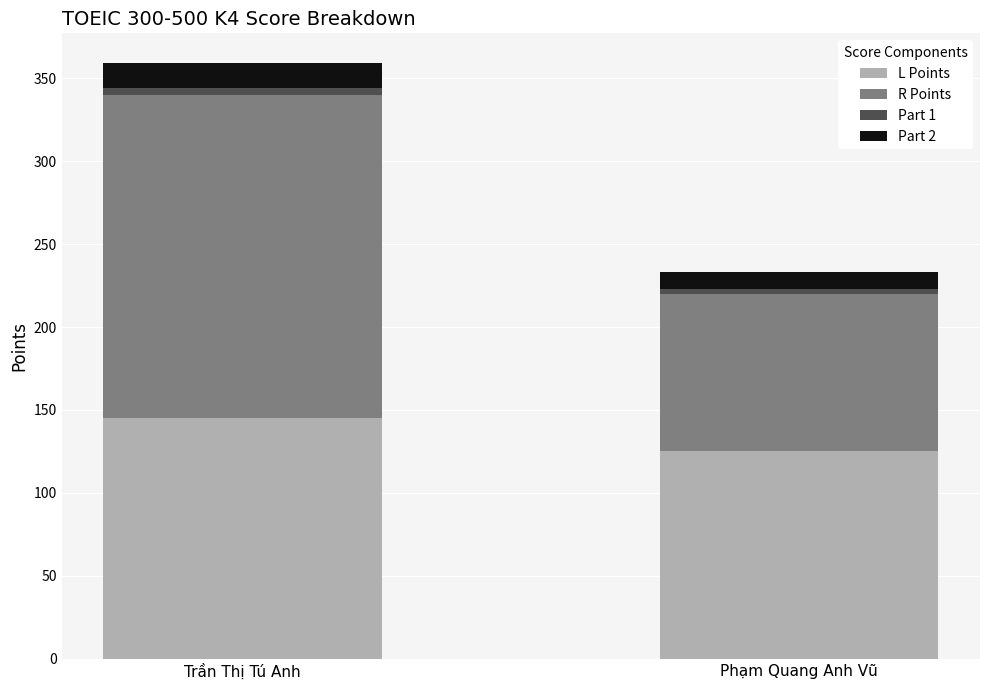

What is the lowest value of the L Points series?

125